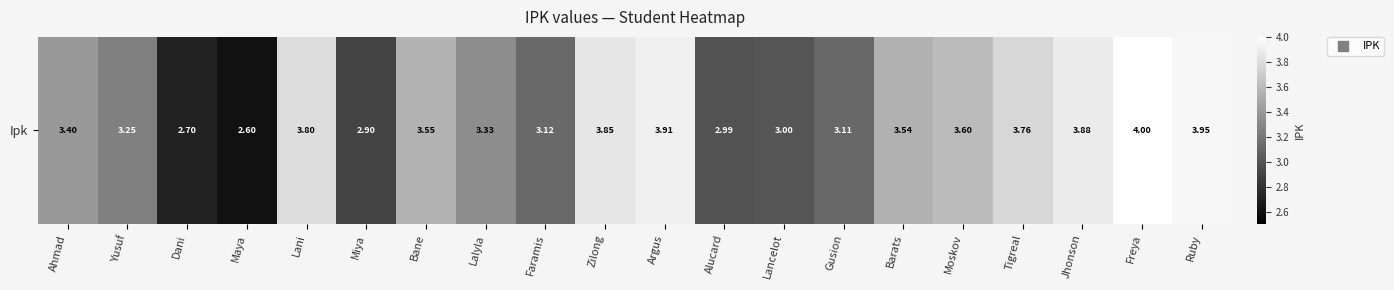

At which label is the value closest to 3?

Lancelot